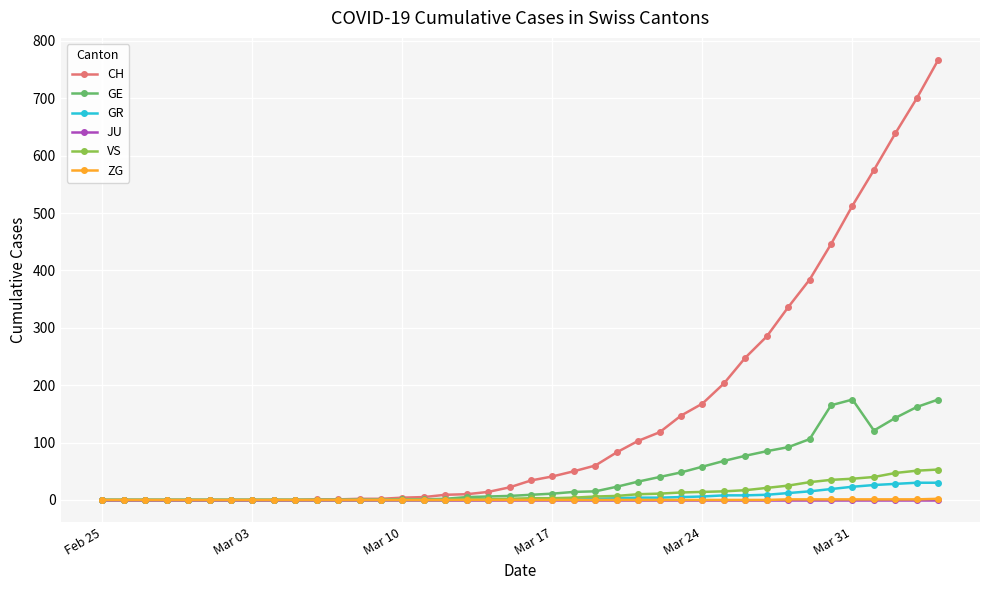

At how many categories does at least one series exceed 475?

5